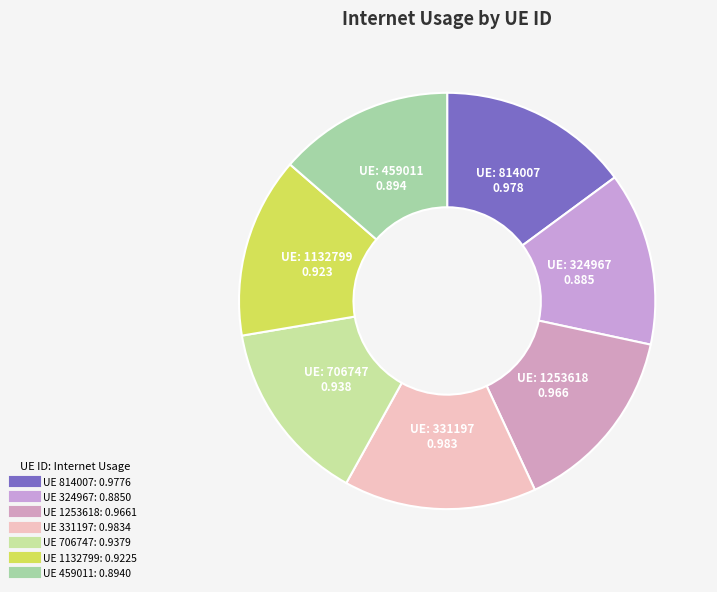

Rank the categories by value from lowest to highest.

324967, 459011, 1132799, 706747, 1253618, 814007, 331197